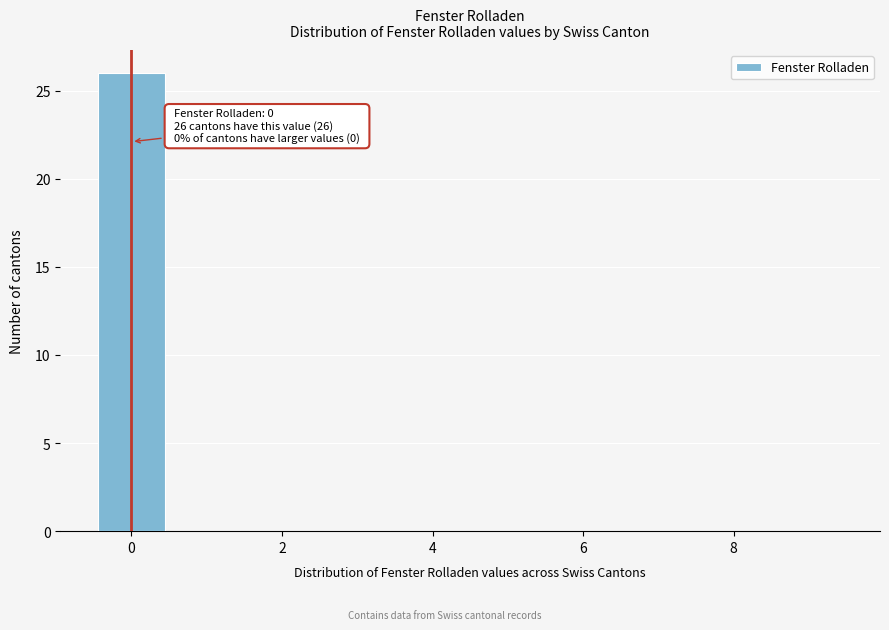

Over which range of the x-axis is the bar tallest?

-0.5 to 0.5